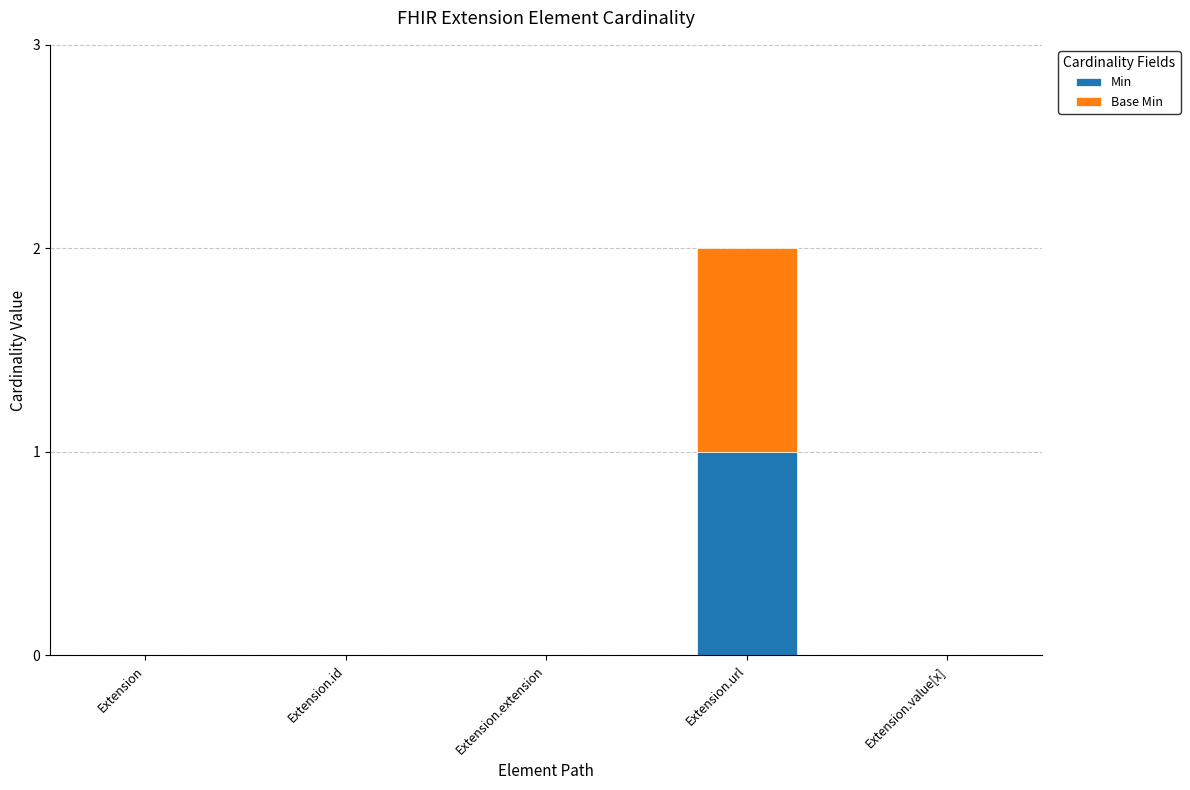

Reading right to left, list the values for the Min series.

Extension.value[x]=0	Extension.url=1	Extension.extension=0	Extension.id=0	Extension=0